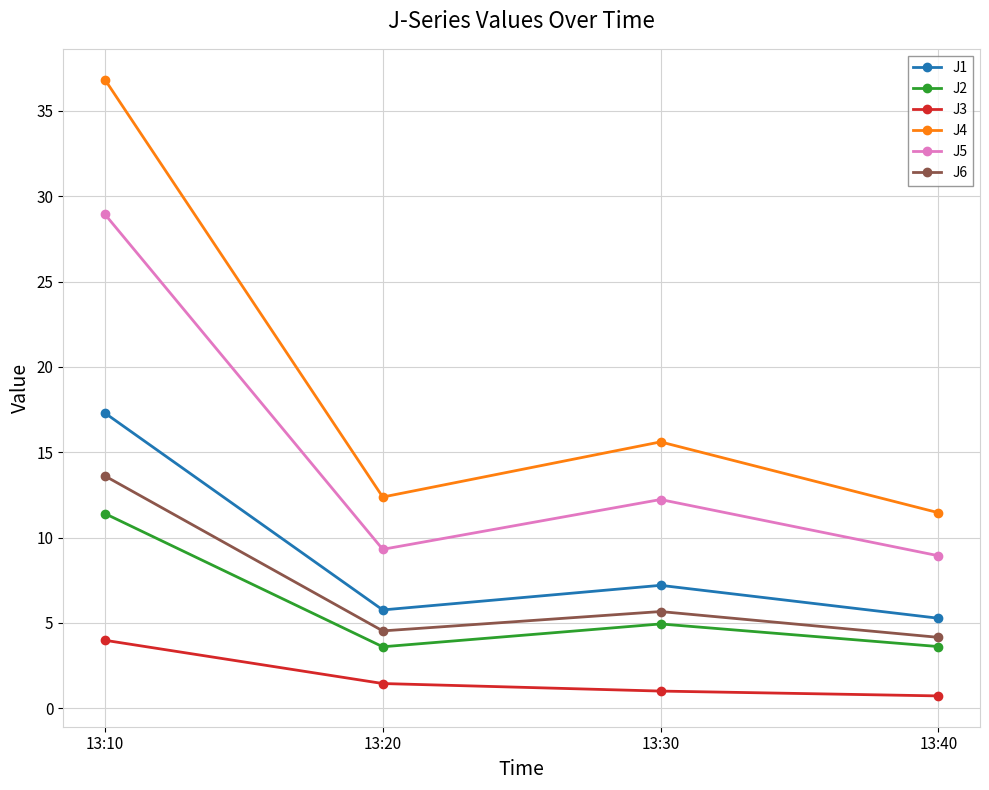

What are all the series names shown in the legend?

J1, J2, J3, J4, J5, J6